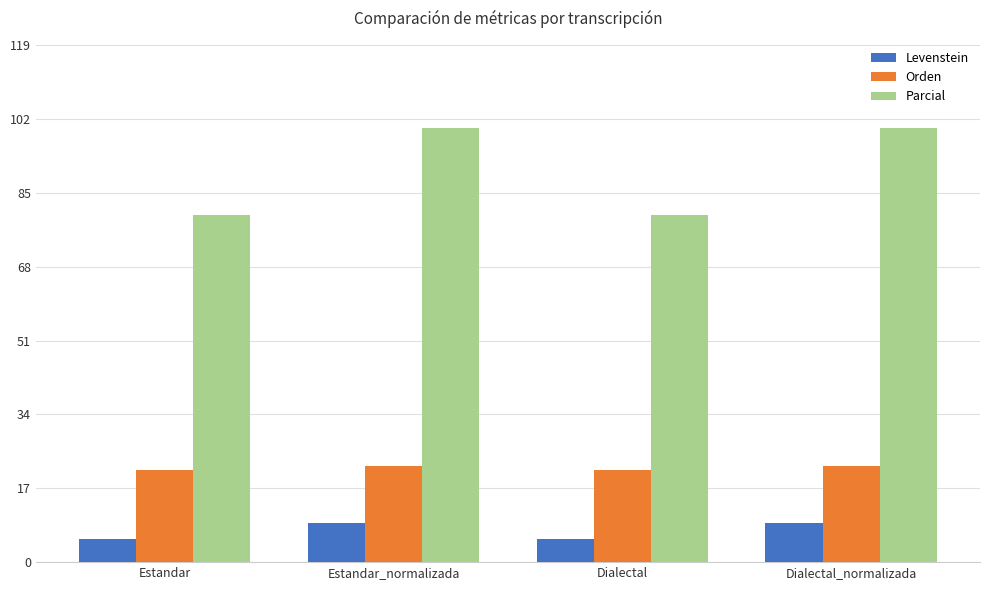

What is the approximate value of Orden at Dialectal_normalizada?

22.2